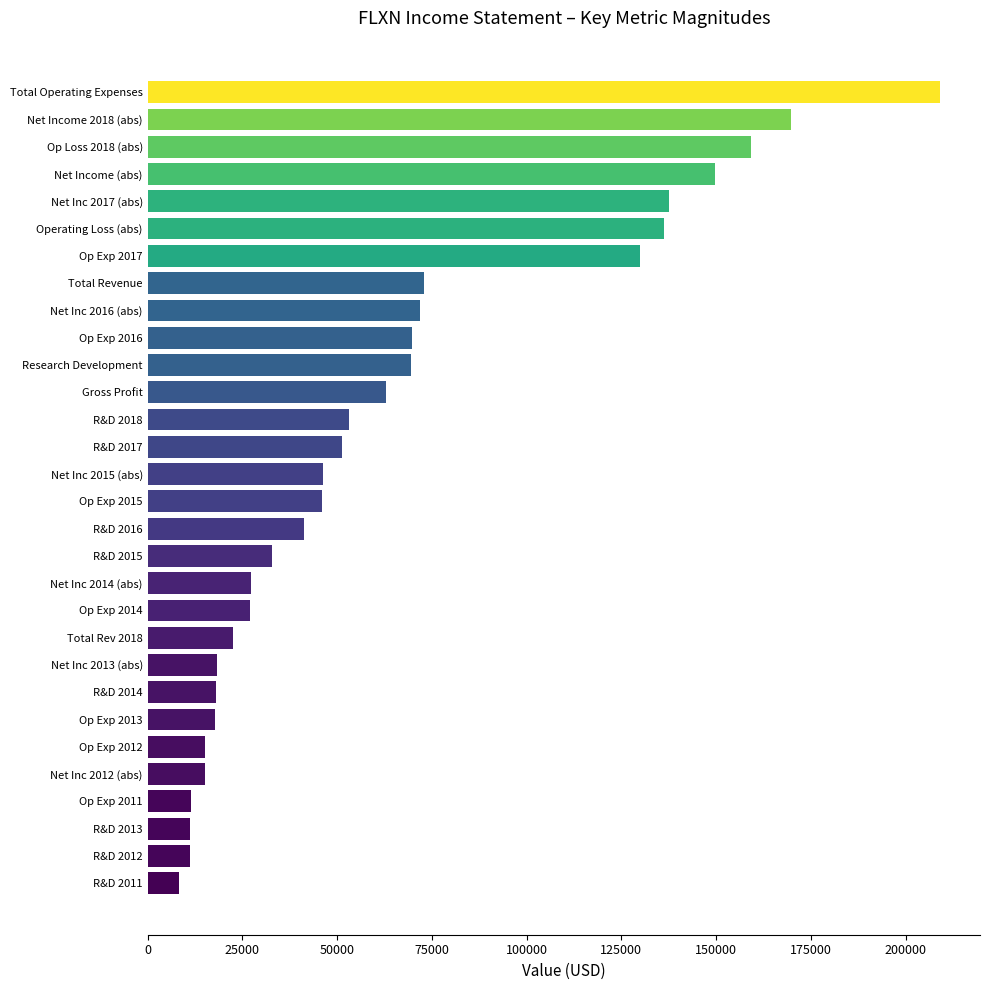

Between Net Income 2018 (abs) and Research Development, which is larger?

Net Income 2018 (abs)